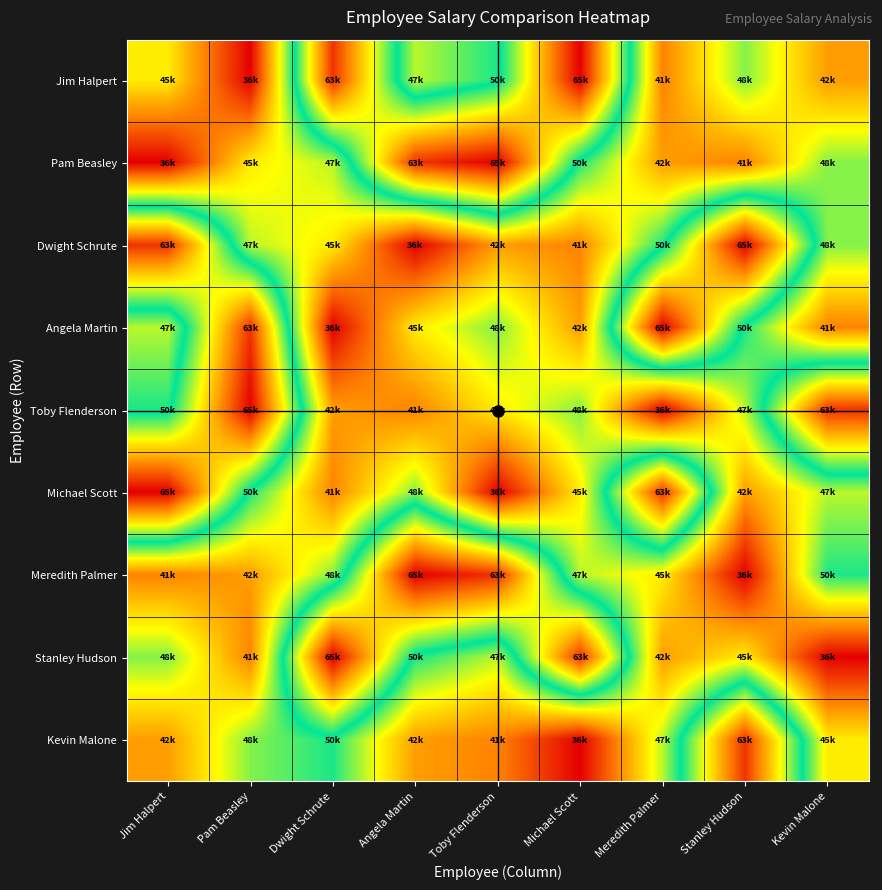

Which label corresponds to the smallest value in the chart?

Pam Beasley